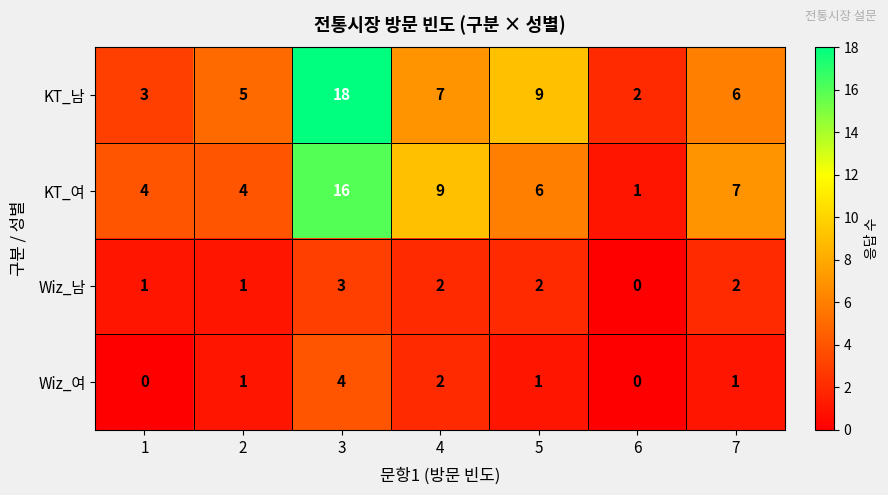

At which category does the chart reach its peak across all series?

3